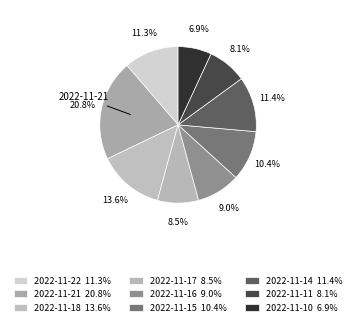

Is there a majority slice in this chart?

No